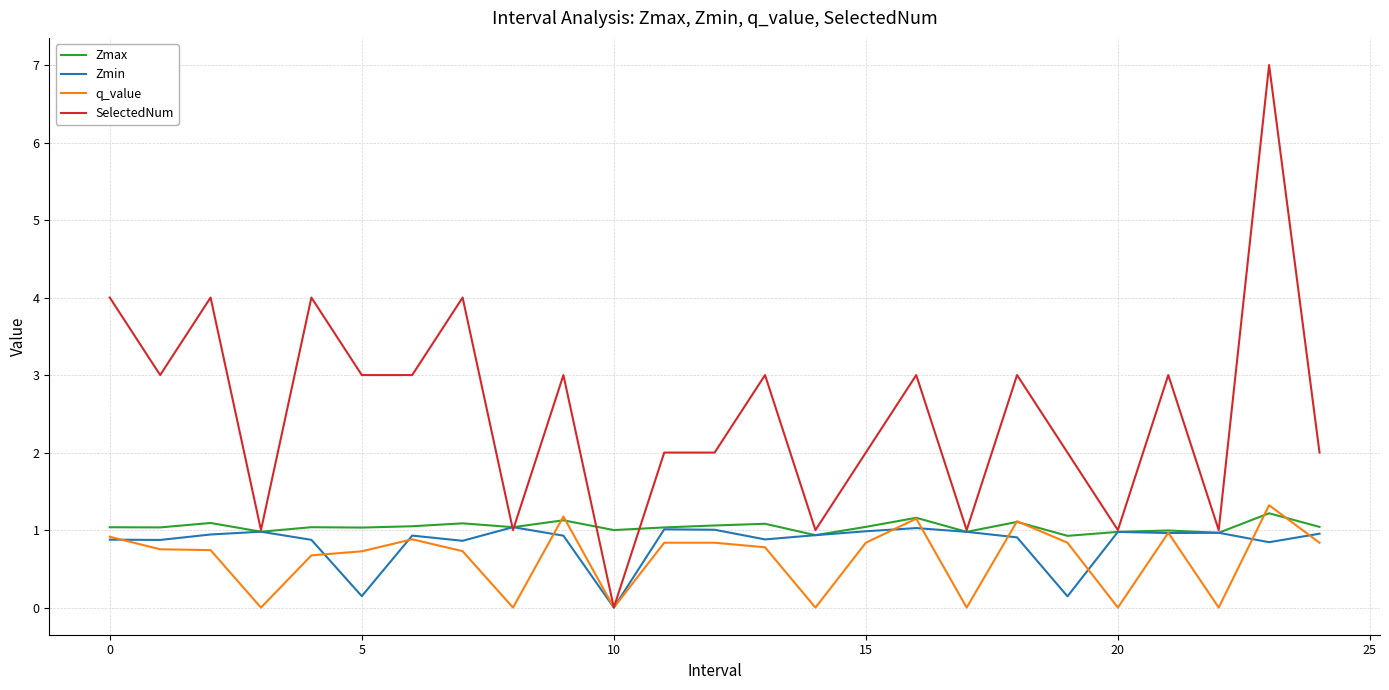

Which series has the largest total across all categories?

SelectedNum